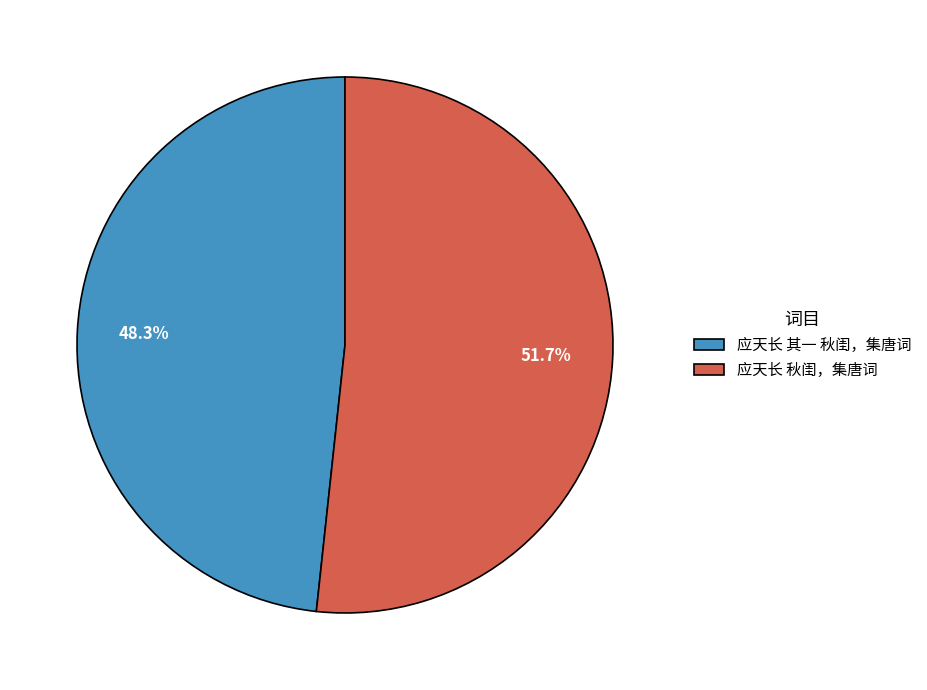

Which category has the biggest portion of the pie?

应天长 秋闺，集唐词